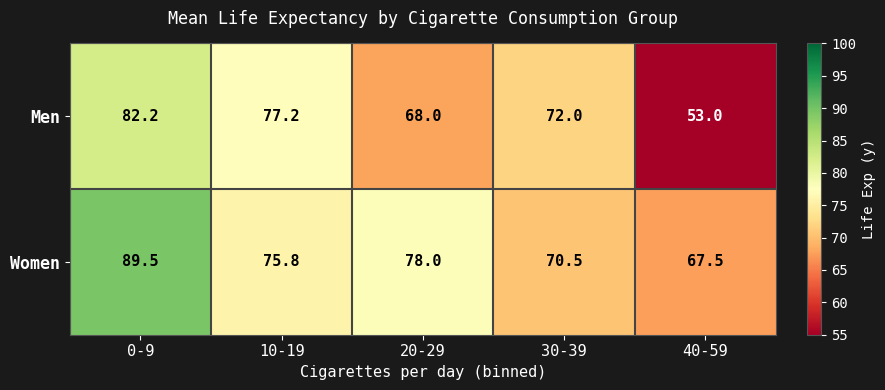

Which category has the lowest value in the Men series?

40-59